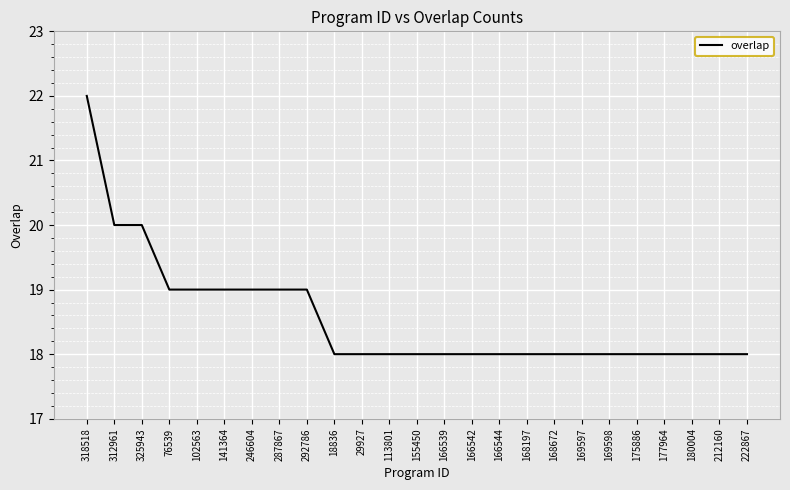

What is the smallest value displayed?

18